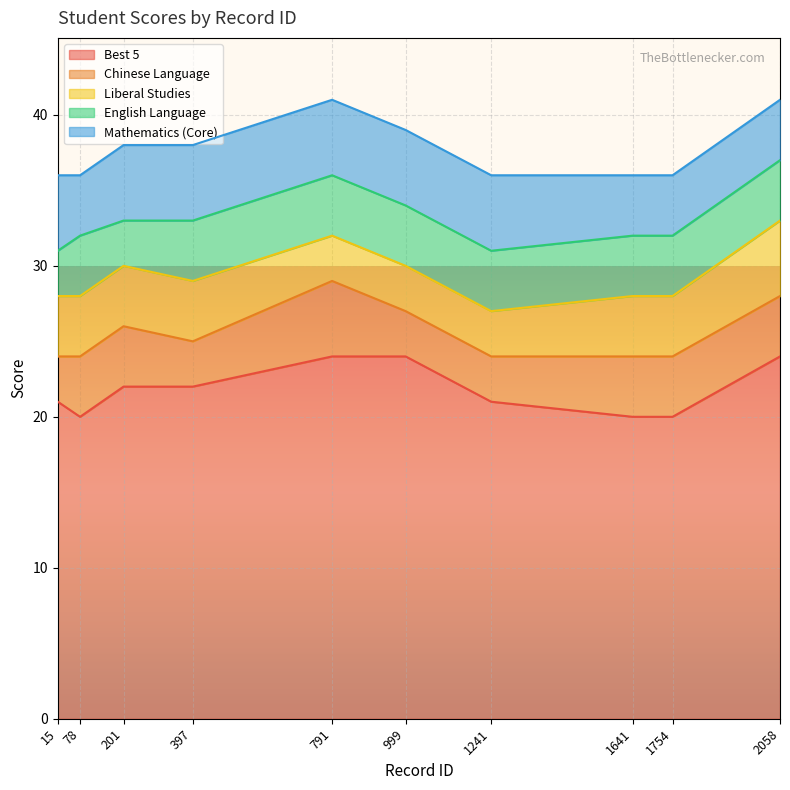

True or false: Liberal Studies and Mathematics (Core) intersect in this chart.

False